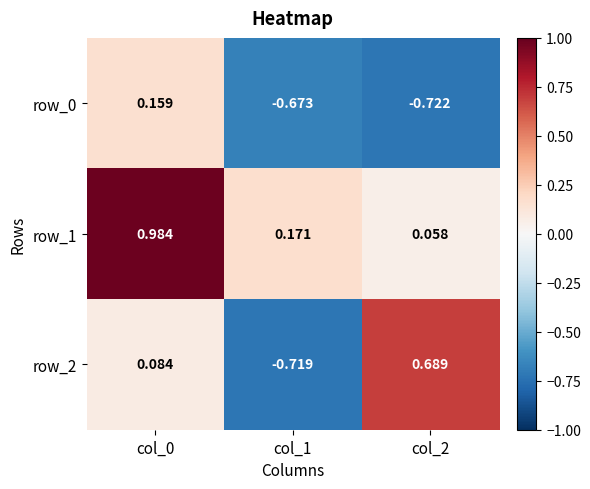

Reading left to right, what are all the values shown in this chart?

row_0: col_0=0.2	col_1=-0.7	col_2=-0.7
row_1: col_0=1.0	col_1=0.2	col_2=0.1
row_2: col_0=0.1	col_1=-0.7	col_2=0.7